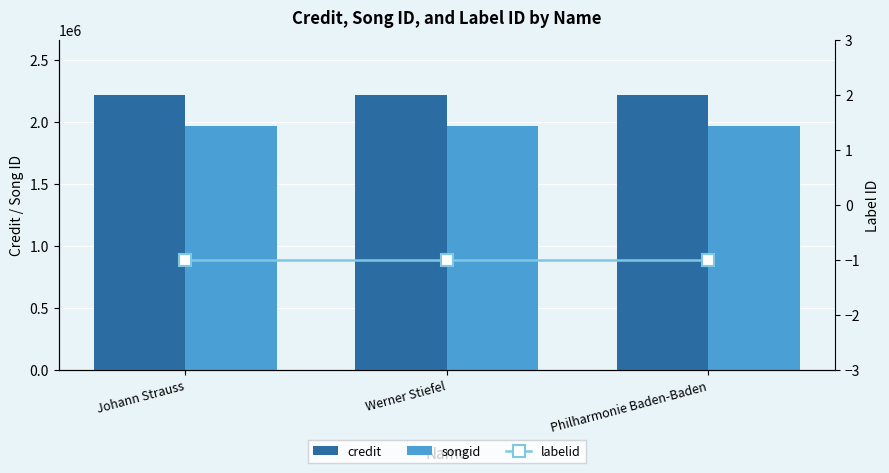

Between Werner Stiefel and Philharmonie Baden-Baden, which series saw the biggest shift?

credit